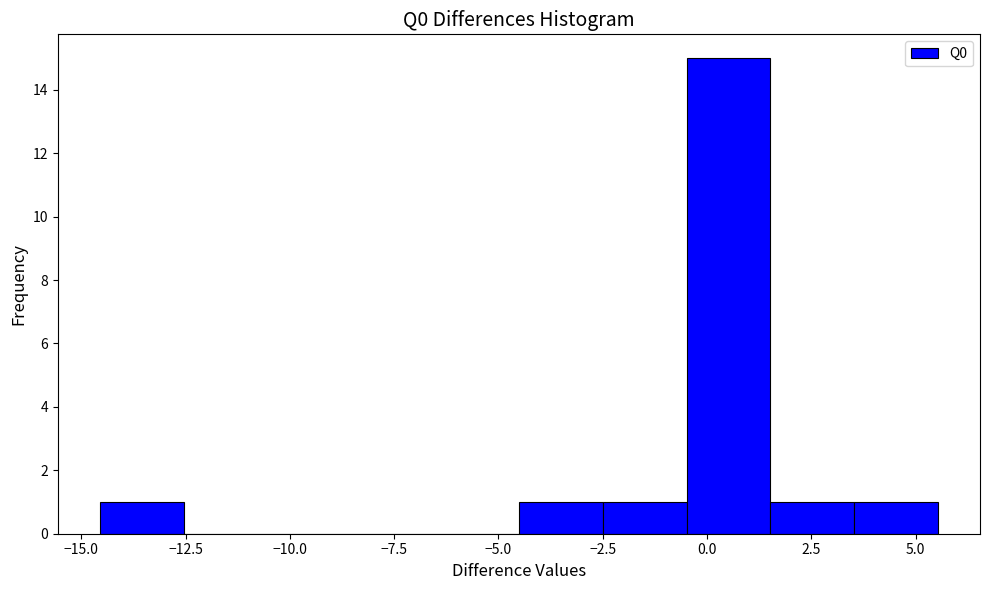

What is the height of the bar covering -2.5 to -0.5 on the x-axis? Neither the bar edges nor the heights are printed on the chart, so give them approximately, as read against the axes.

1